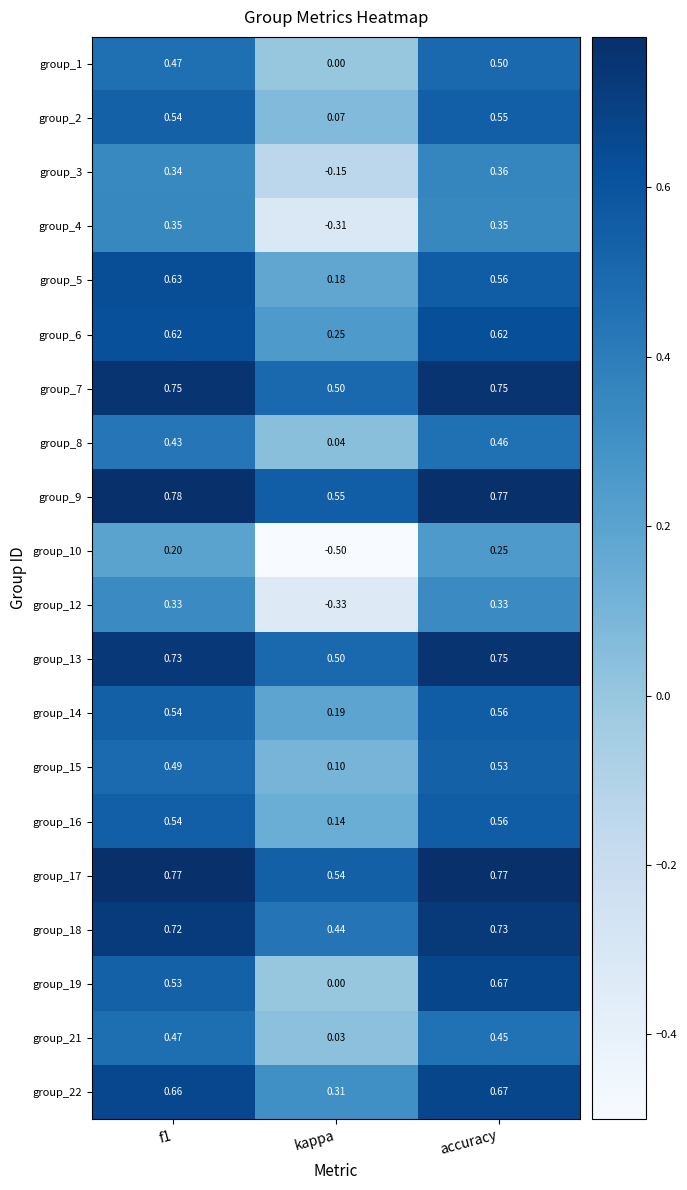

How many data points does each series have?

3